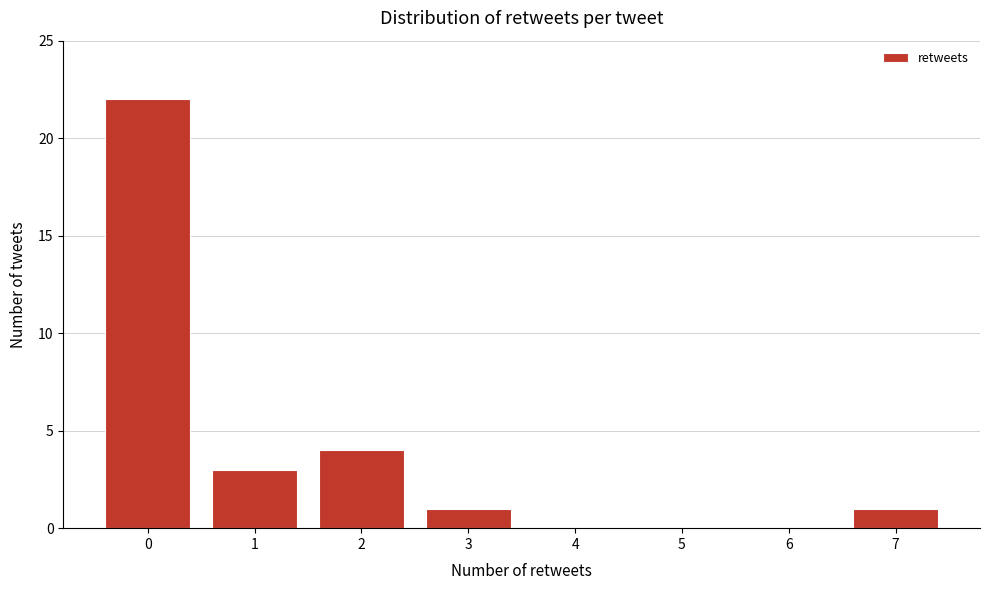

Reading right to left, list all the values displayed in this chart.

7=1	6=0	5=0	4=0	3=1	2=4	1=3	0=22